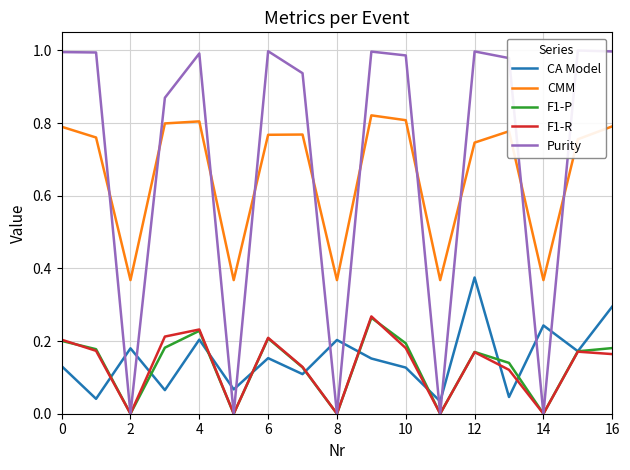

What is the value of the F1-R point at the 10th from the left?

0.3